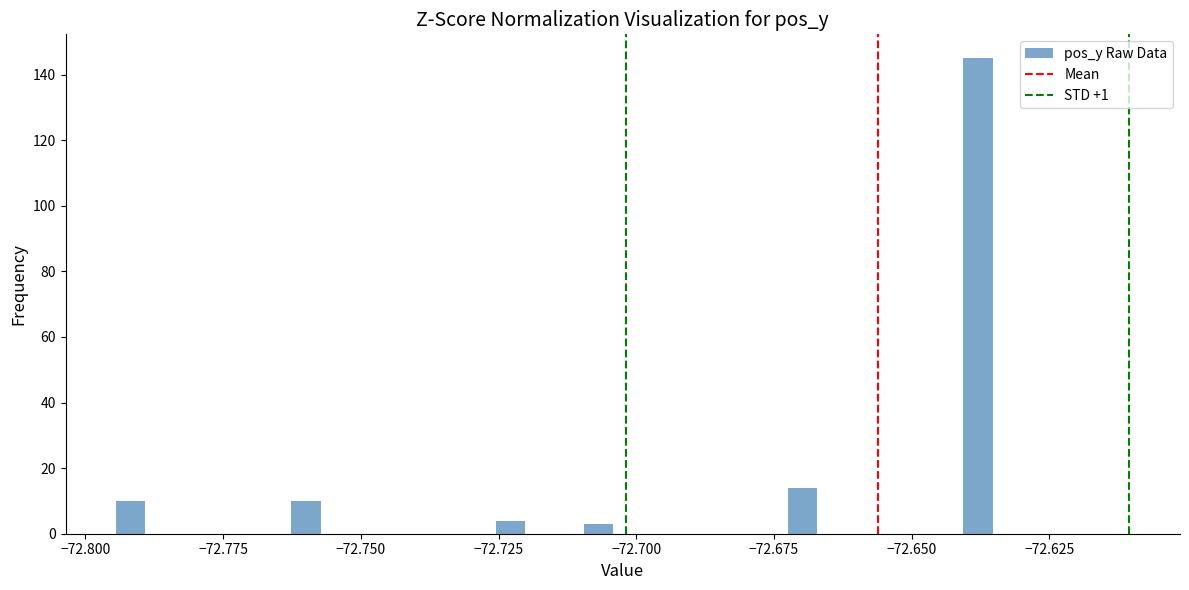

Read against the x-axis, roughly where is the centre of the tallest bar?

-72.640